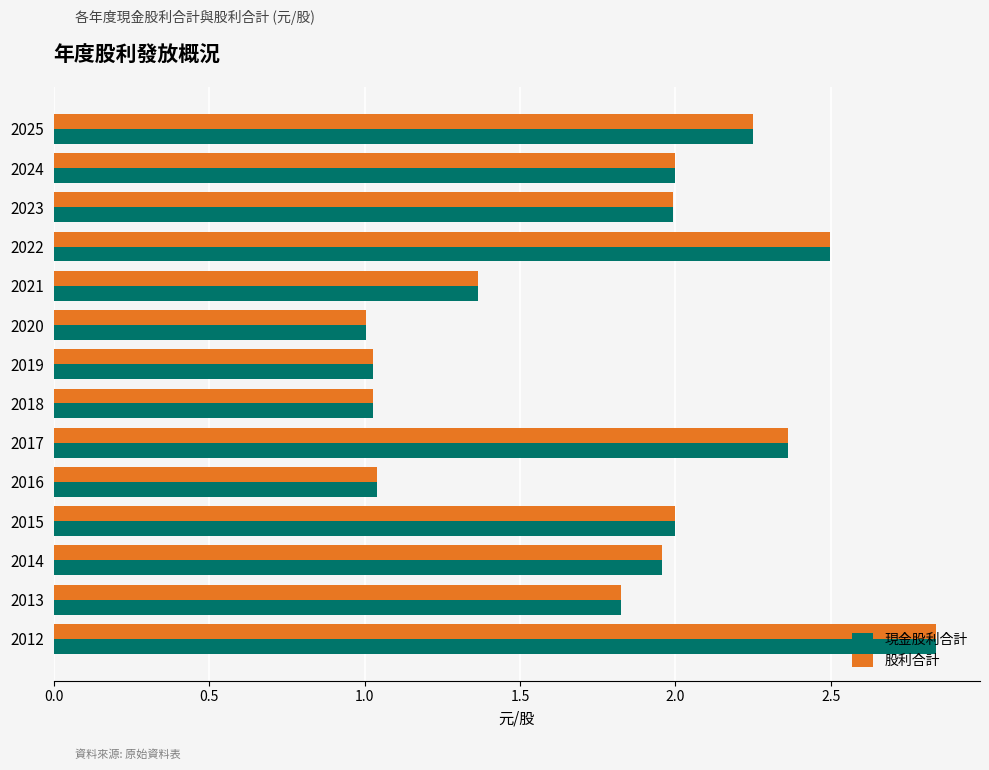

What is the difference between the maximum and minimum values in the 現金股利合計 series?

1.8